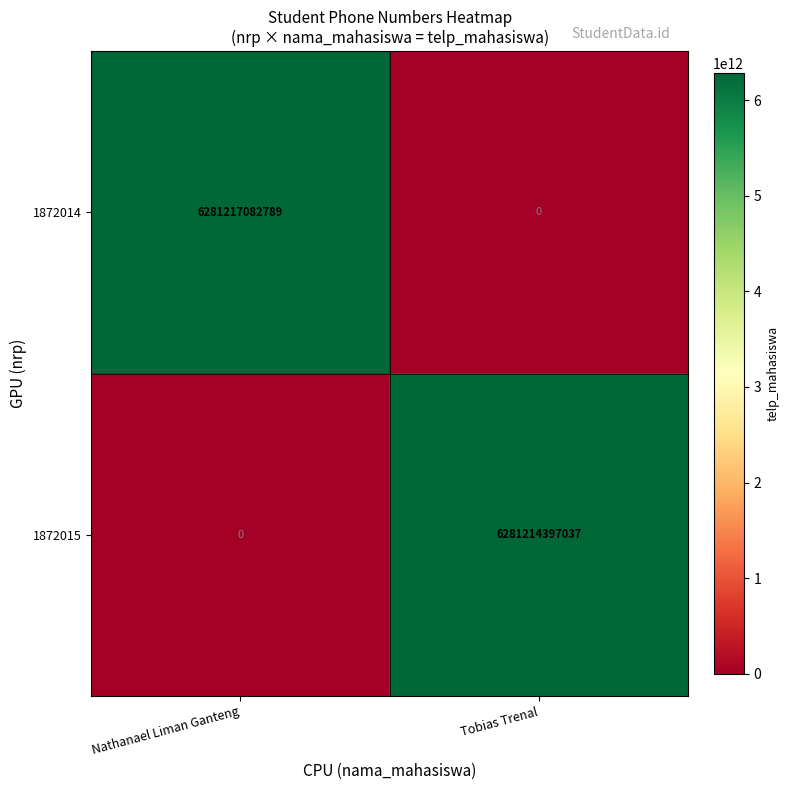

Rank the series by their average value, from highest to lowest.

1872014, 1872015